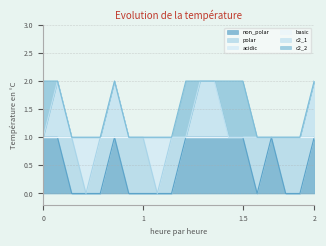

Does the chart display data point markers on the line(s)?

No